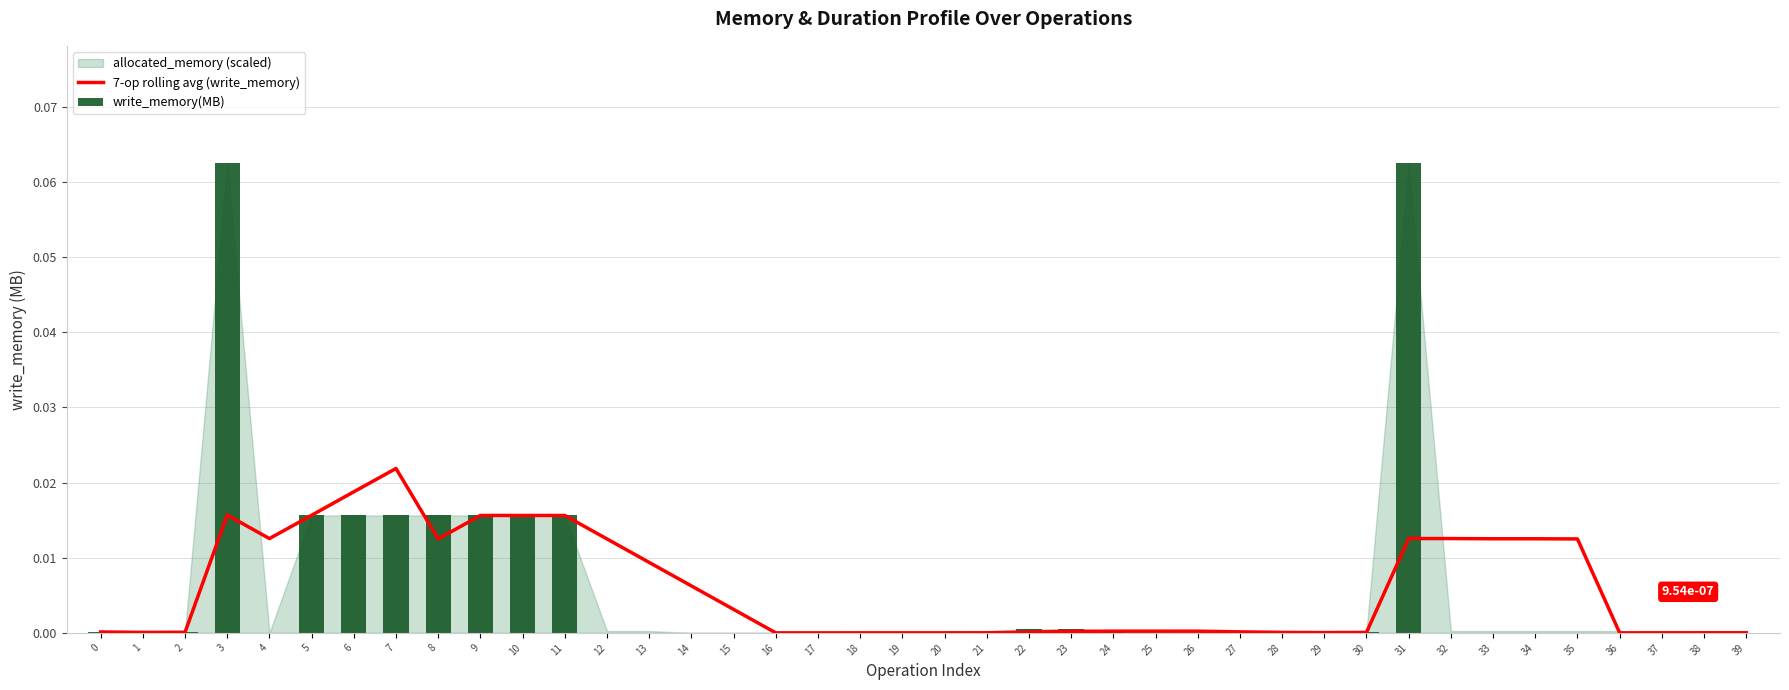

Reading left to right, transcribe all the data shown in this chart.

7-op rolling avg (write_memory): 0.0	0.0	0.0	0.0	0.0	0.0	0.0	0.0	0.0	0.0	0.0	0.0	0.0	0.0	0.0	0.0	0.0	0.0	0.0	0.0	0.0	0.0	0.0	0.0	0.0	0.0	0.0	0.0	0.0	0.0	0.0	0.0	0.0	0.0	0.0	0.0	0.0	0.0	0.0	0.0
write_memory(MB): 0.0	0.0	0.0	0.1	0.0	0.0	0.0	0.0	0.0	0.0	0.0	0.0	0.0	0.0	0.0	0.0	0.0	0.0	0.0	0.0	0.0	0.0	0.0	0.0	0.0	0.0	0.0	0.0	0.0	0.0	0.0	0.1	0.0	0.0	0.0	0.0	0.0	0.0	0.0	0.0